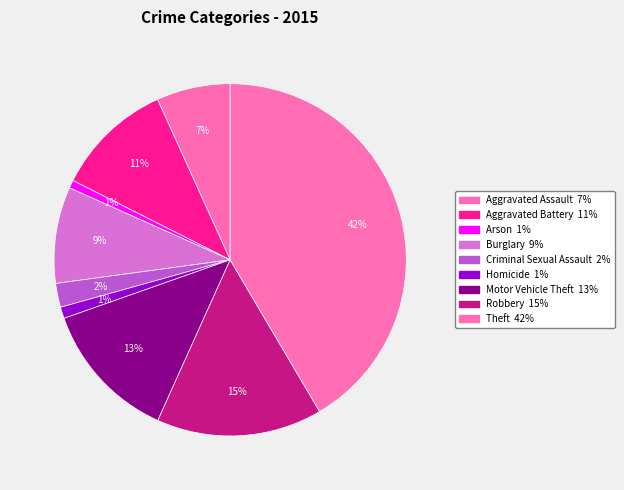

To the nearest percent, what percentage of the pie is Aggravated Assault?

7%